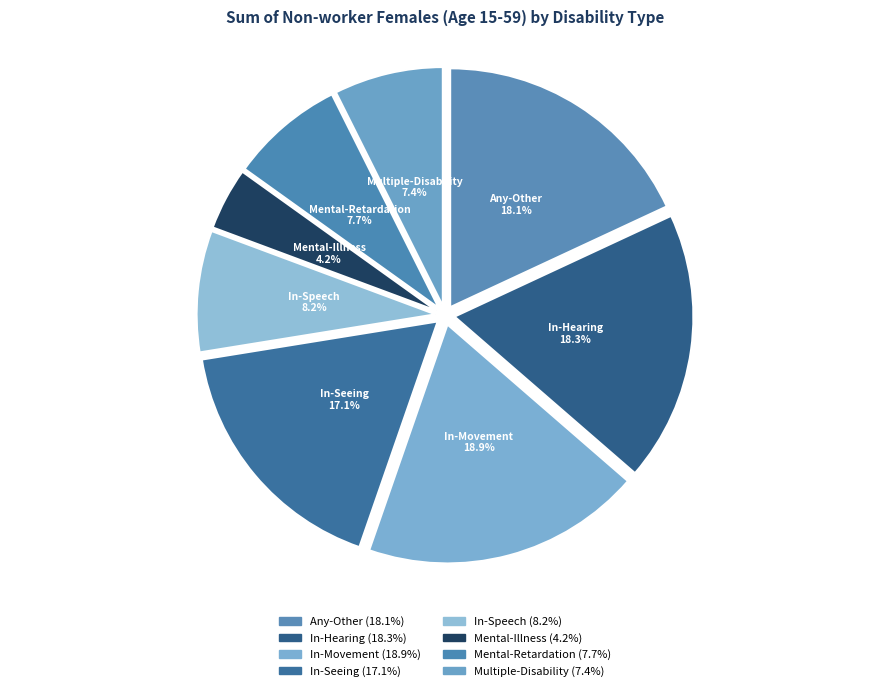

How many segments does this pie chart have?

8